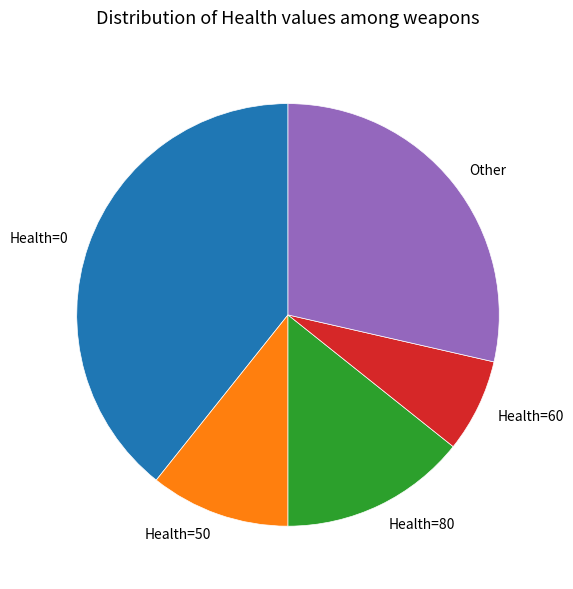

Do Health=60 and Health=0 together represent more than half of the pie?

No